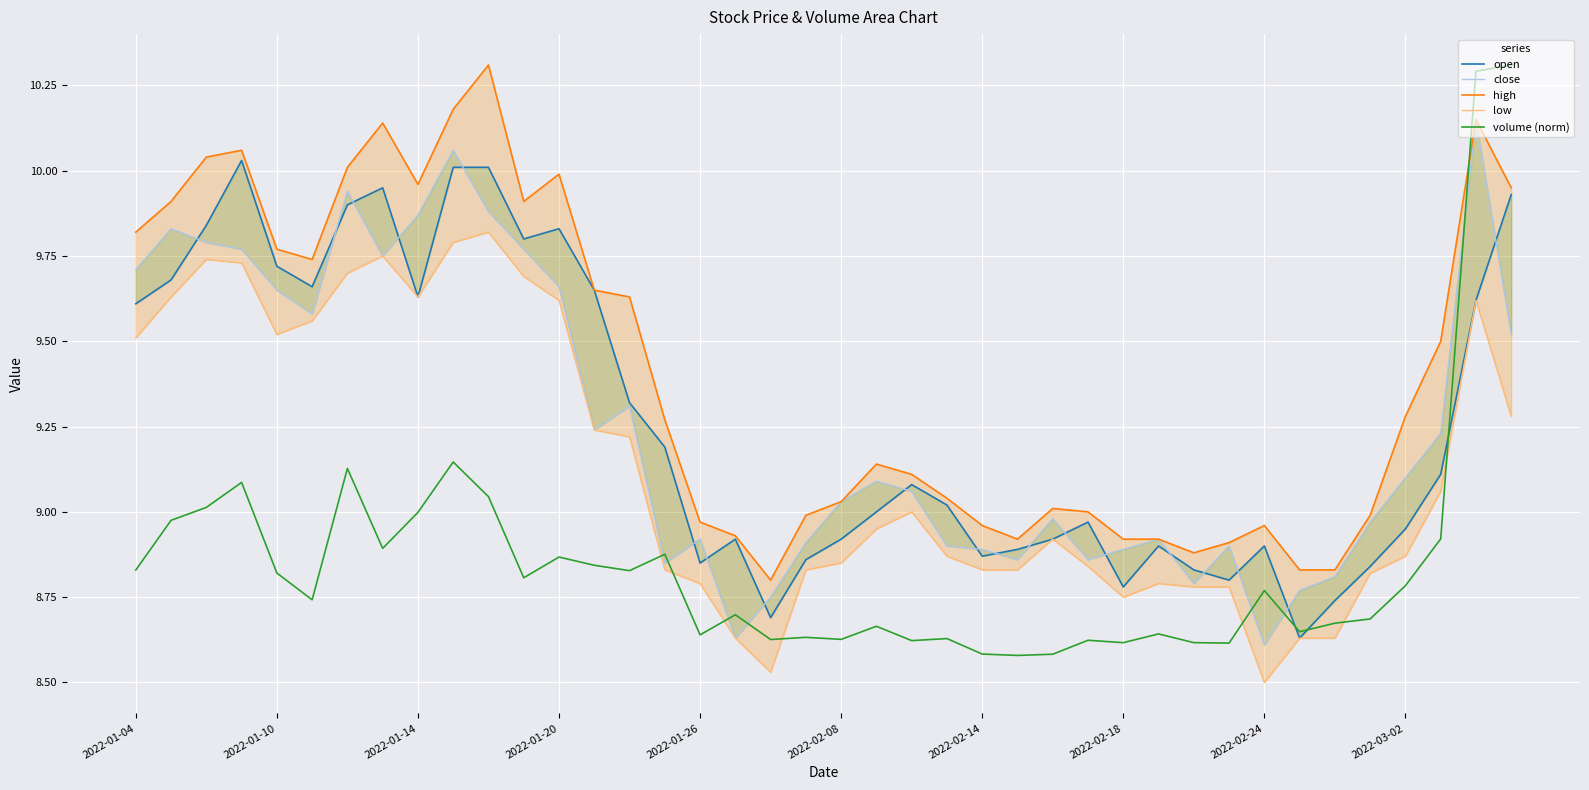

What is the difference between the highest and lowest values at 25?

0.3